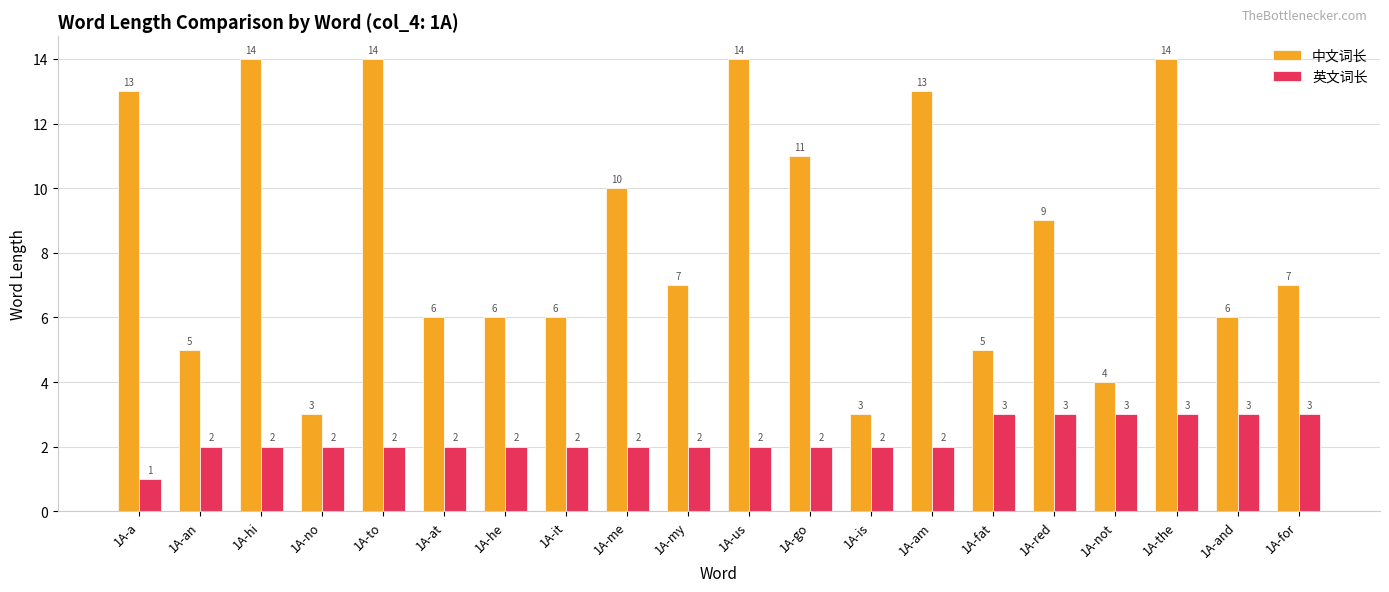

What is the label of the 20th bar from the right?

1A-a